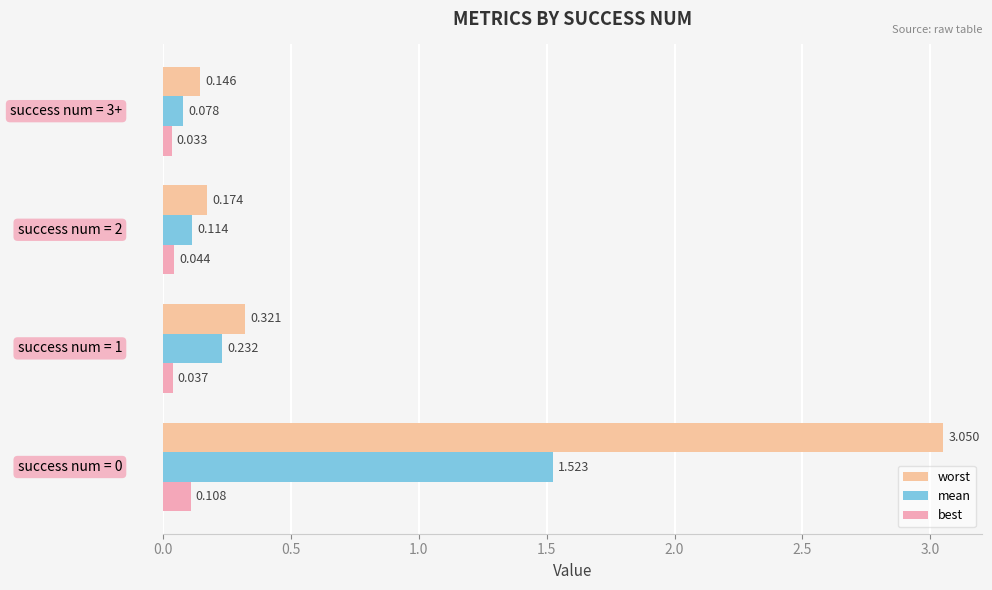

List the series in order of their peak value, lowest first.

best, mean, worst